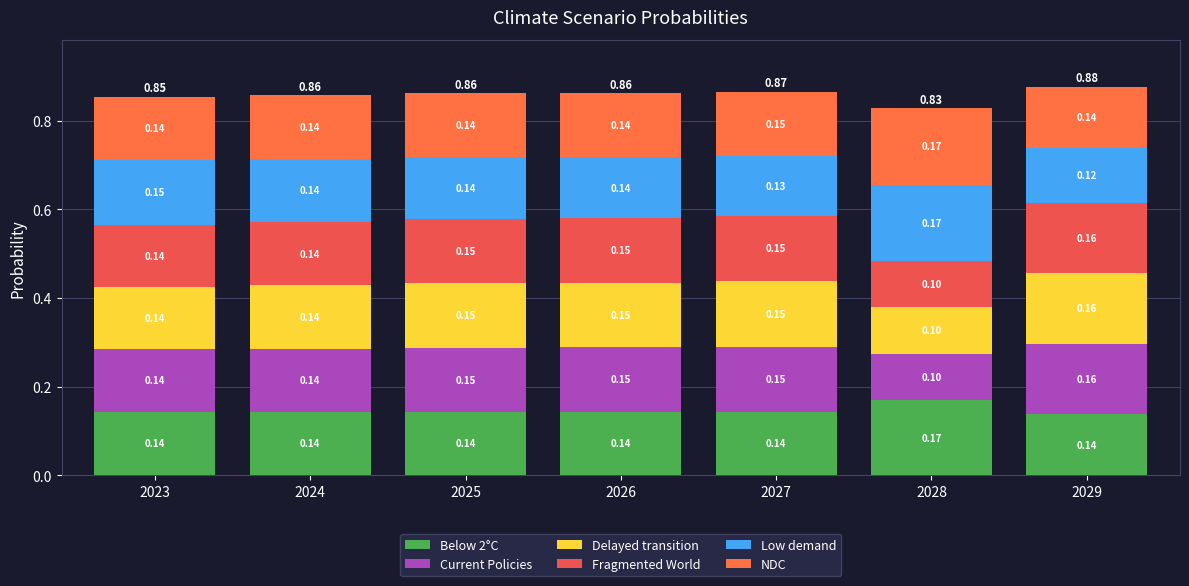

What is the total value across all series at 2025?

0.9